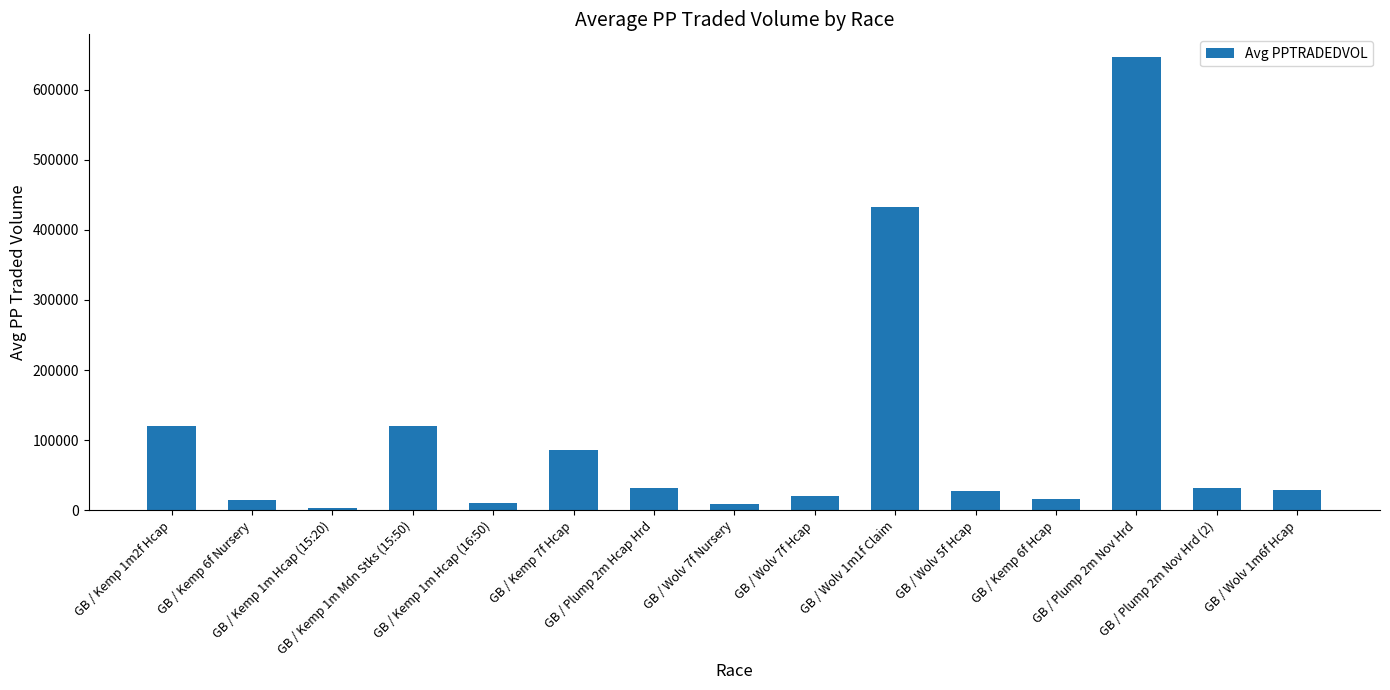

What is the value of the 4th bar from the left?

119935.1